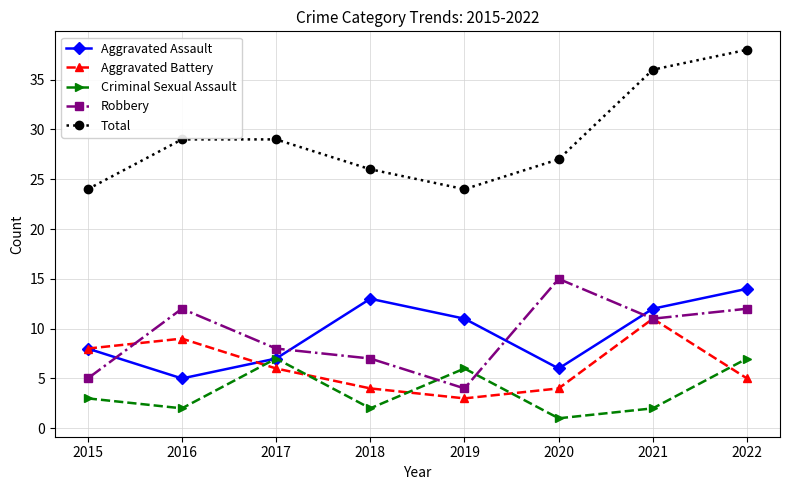

Count the number of data series in this chart.

5